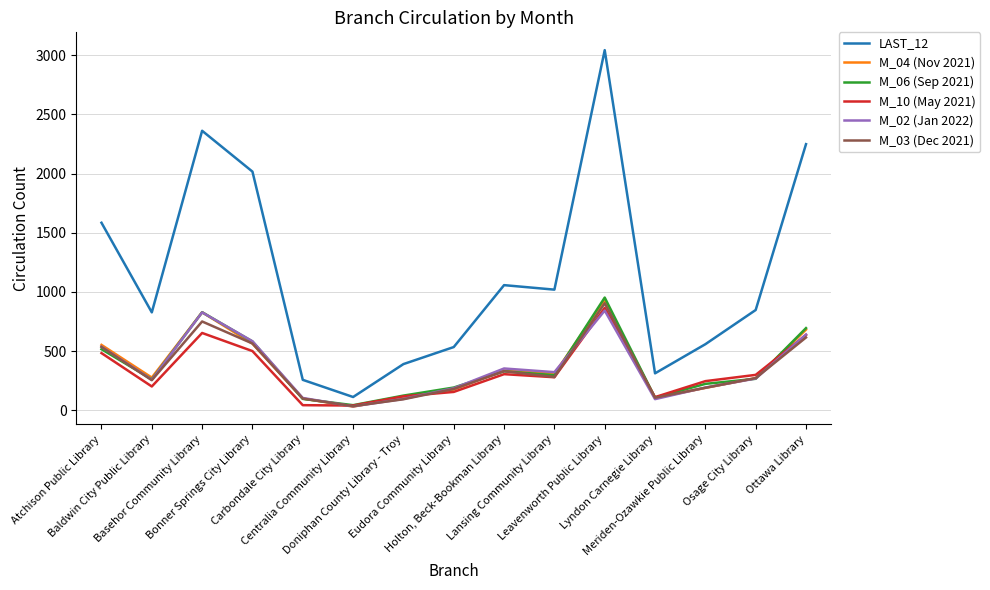

What is the sum of the M_03 (Dec 2021) values at Holton, Beck-Bookman Library and Atchison Public Library?

865